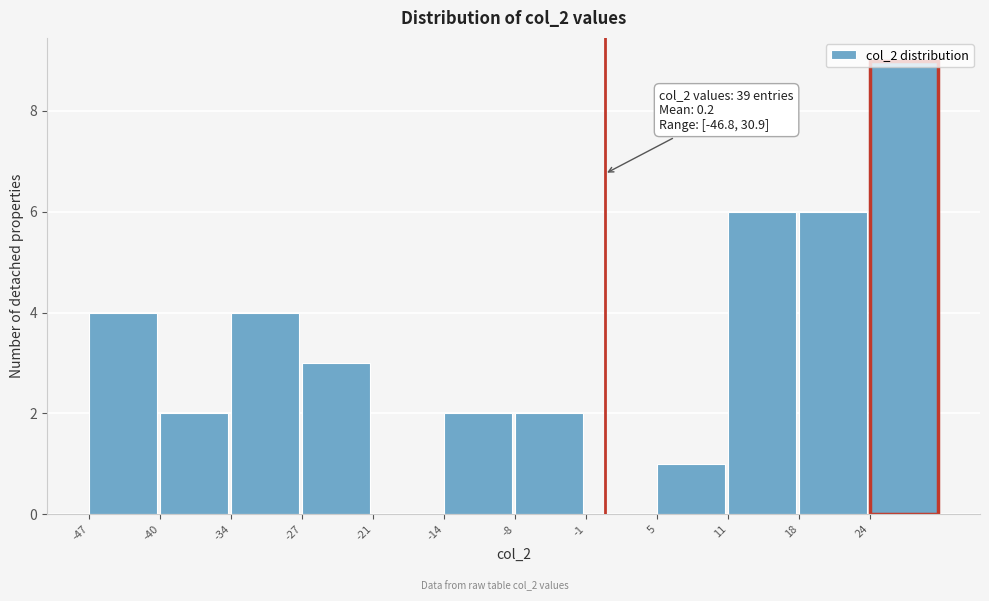

Which range on the x-axis has the tallest bar?

24 to 31